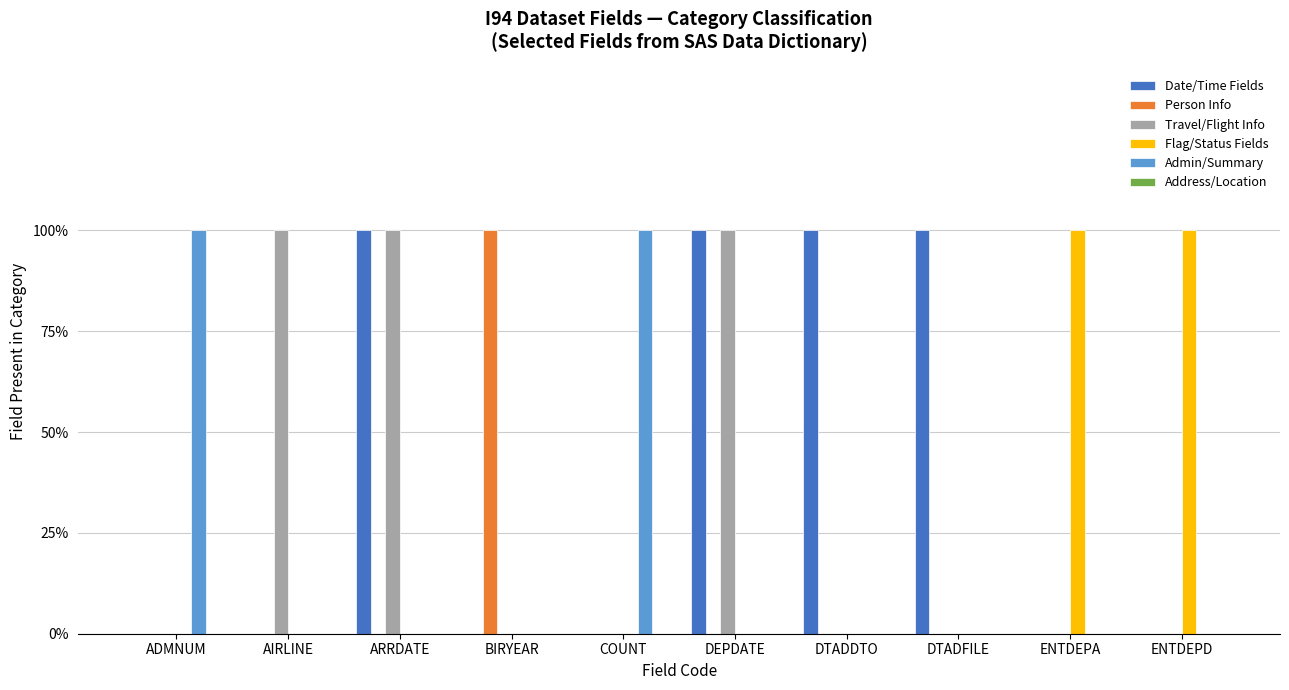

Rank the categories by Admin/Summary value from highest to lowest.

ADMNUM, COUNT, AIRLINE, ARRDATE, BIRYEAR, DEPDATE, DTADDTO, DTADFILE, ENTDEPA, ENTDEPD